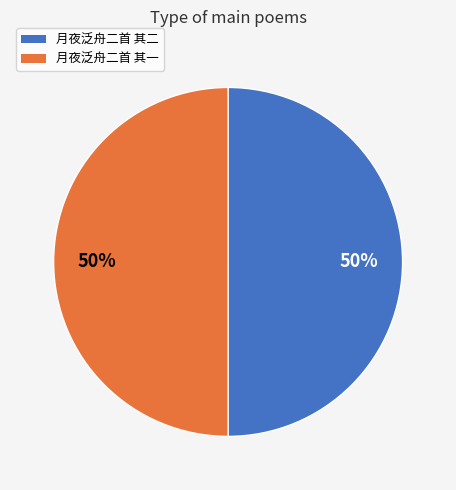

To the nearest percent, what portion does 月夜泛舟二首 其二 represent?

50%